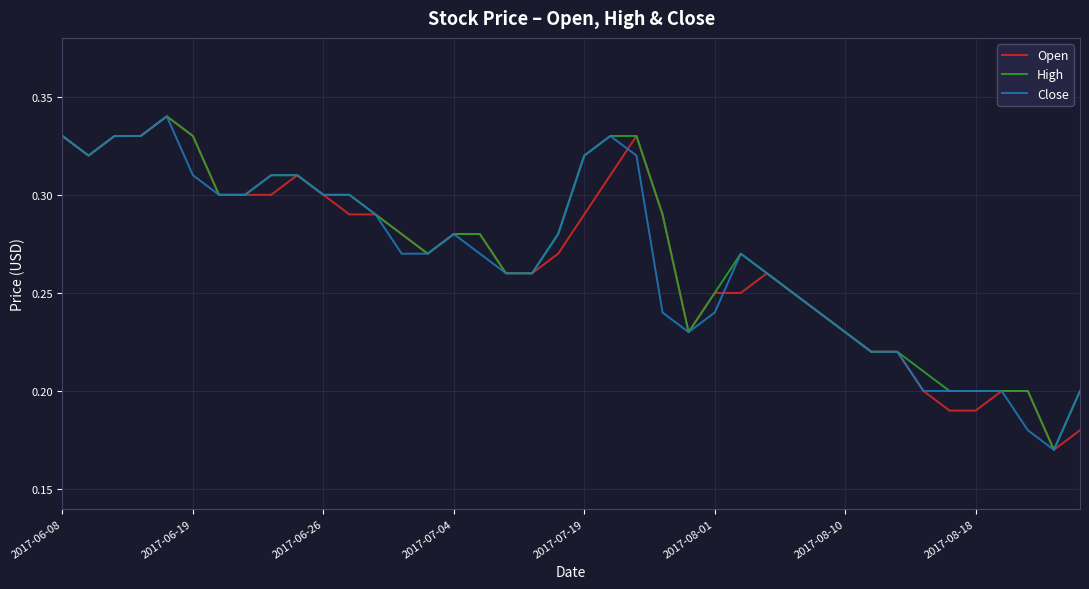

Count the number of categories in the chart.

40